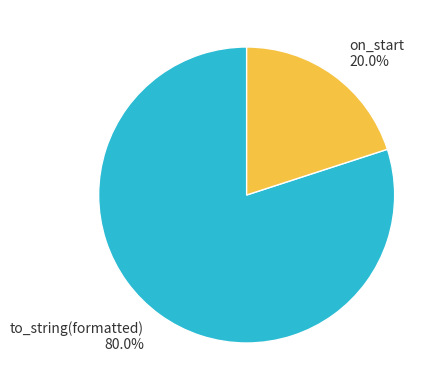

Which slice represents more than half of the pie?

to_string(formatted)